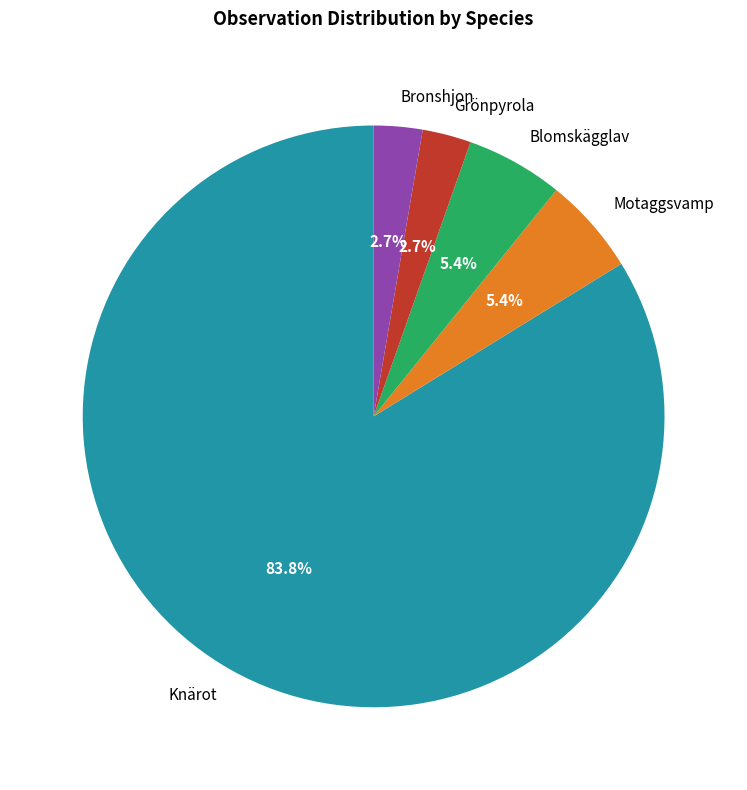

Which slice is the largest?

Knärot